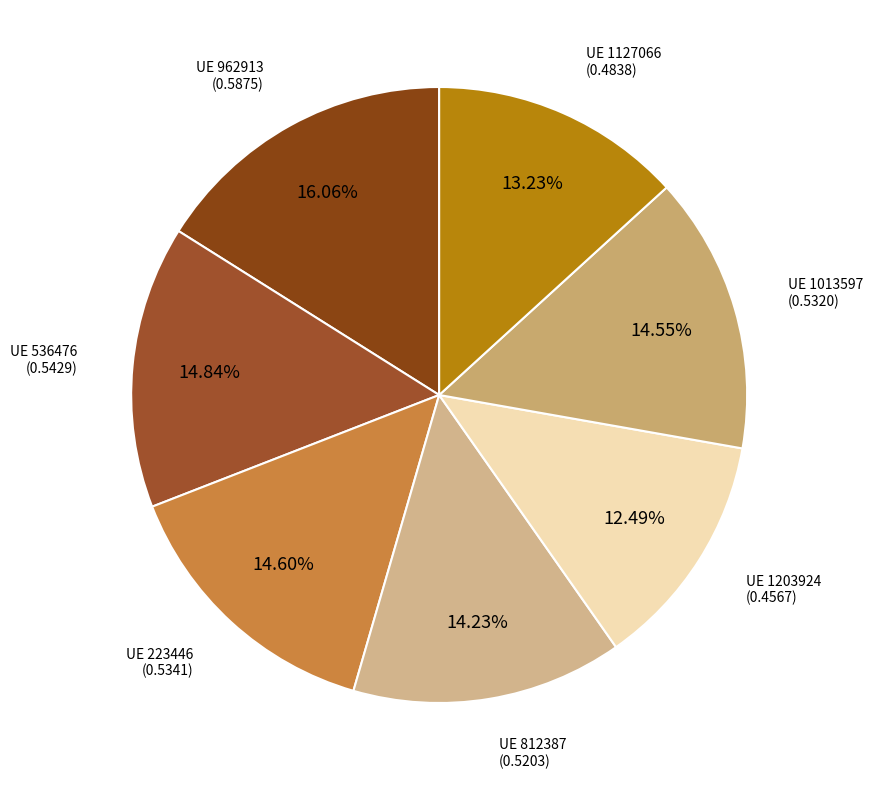

To the nearest percent, what is the difference between the largest and smallest slice percentages?

4%